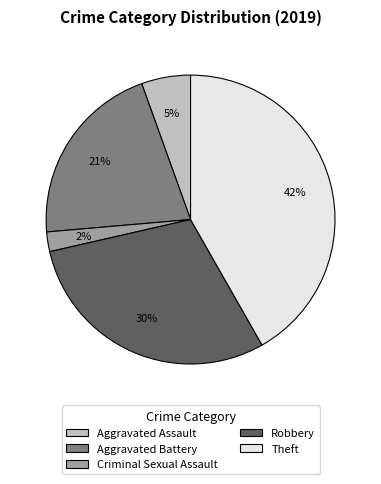

Combined, do Theft and Robbery account for over 50%?

Yes